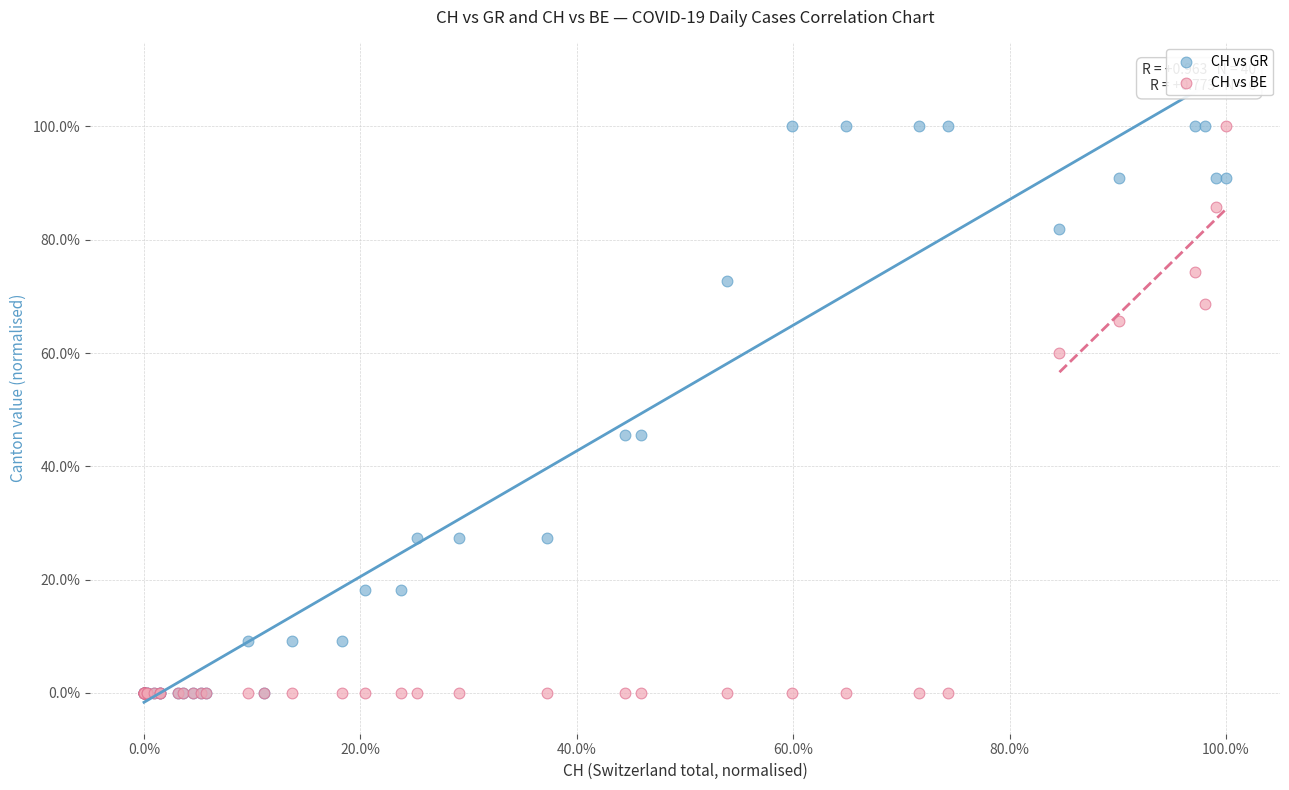

What are all the series names shown in the legend?

CH vs GR, CH vs BE